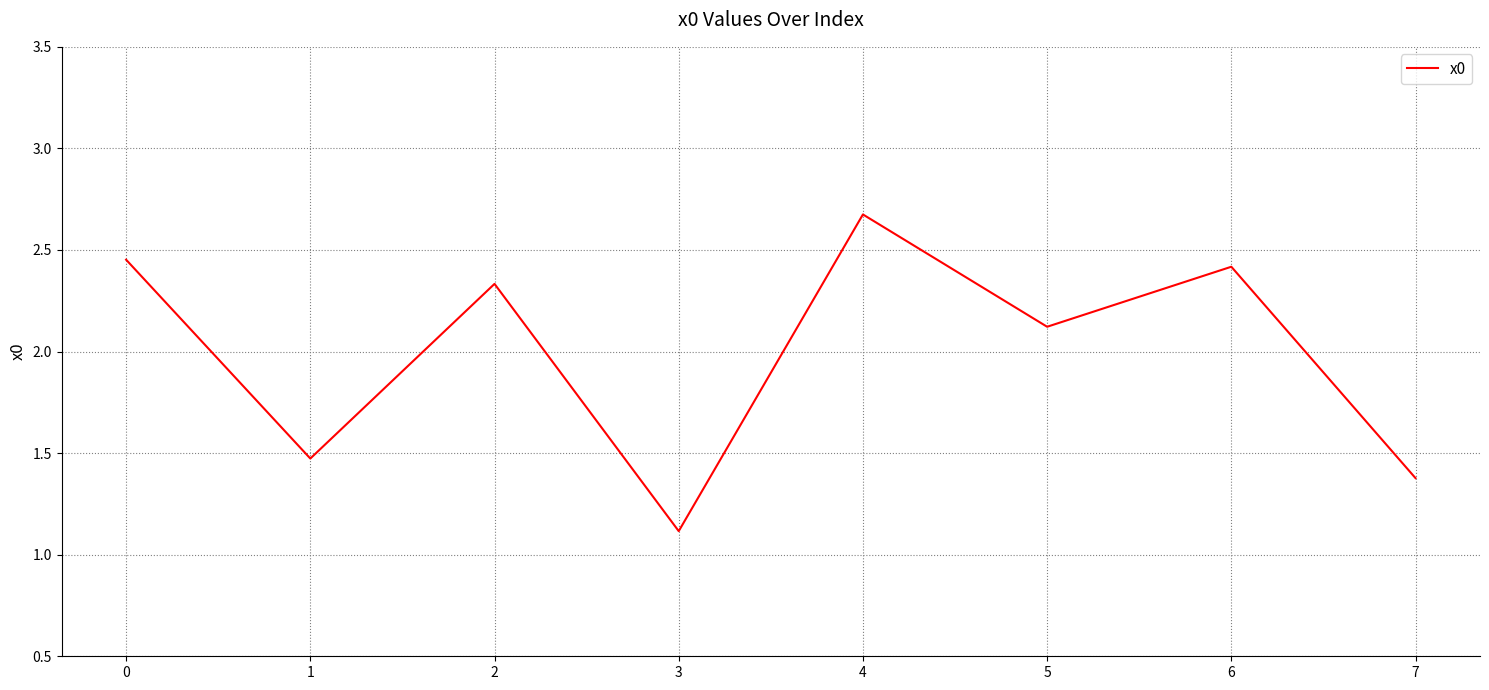

How many lines are shown in the chart?

1